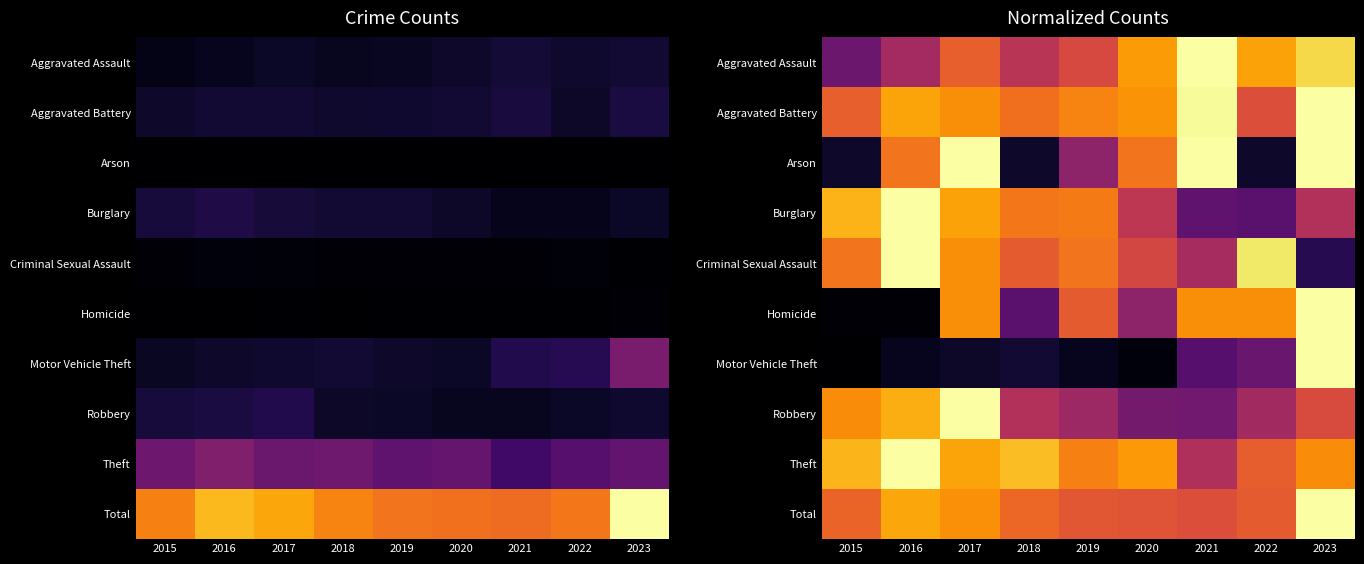

What is the spread (max minus min) of values at 2020?

0.6